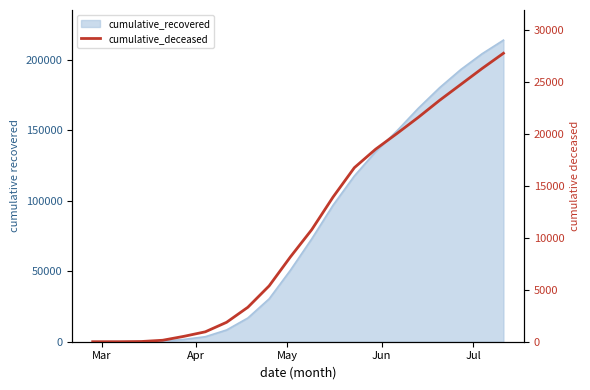

The value at 13 is 29347. True or false?

False